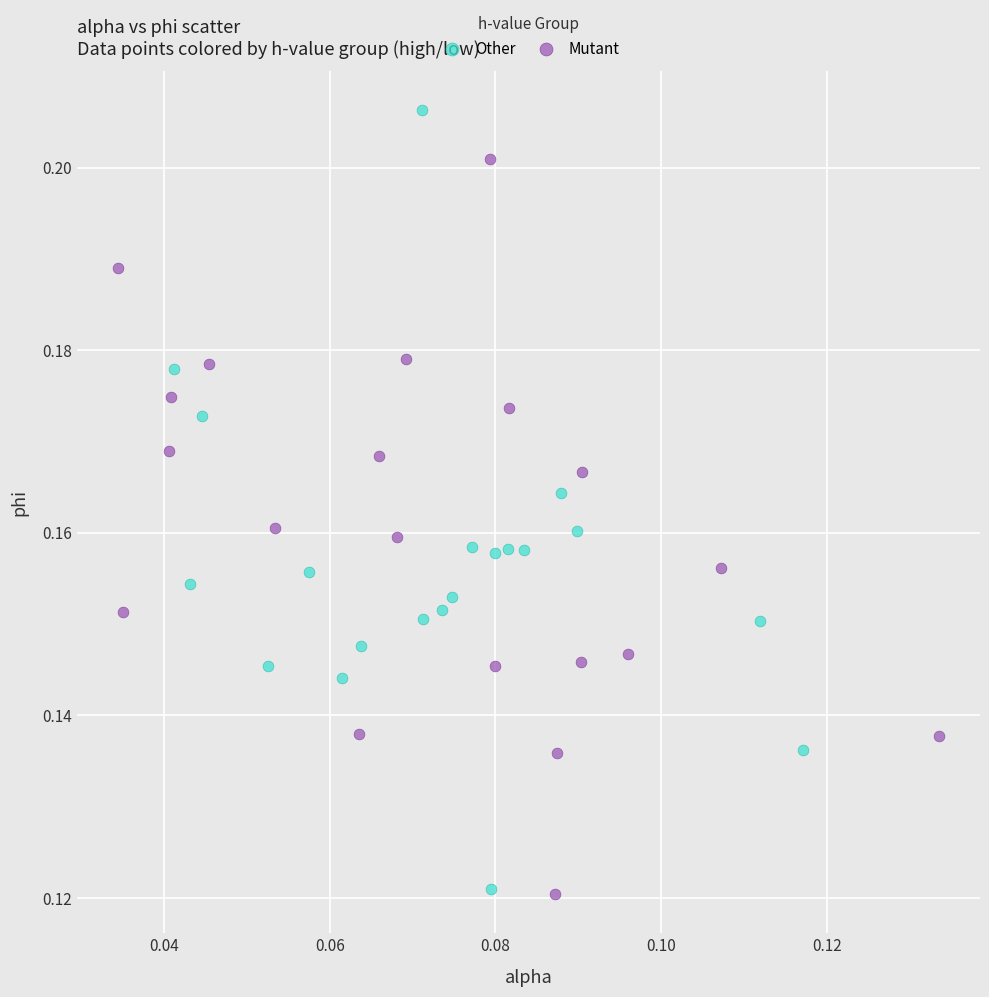

Which series reaches the maximum Y coordinate?

Other